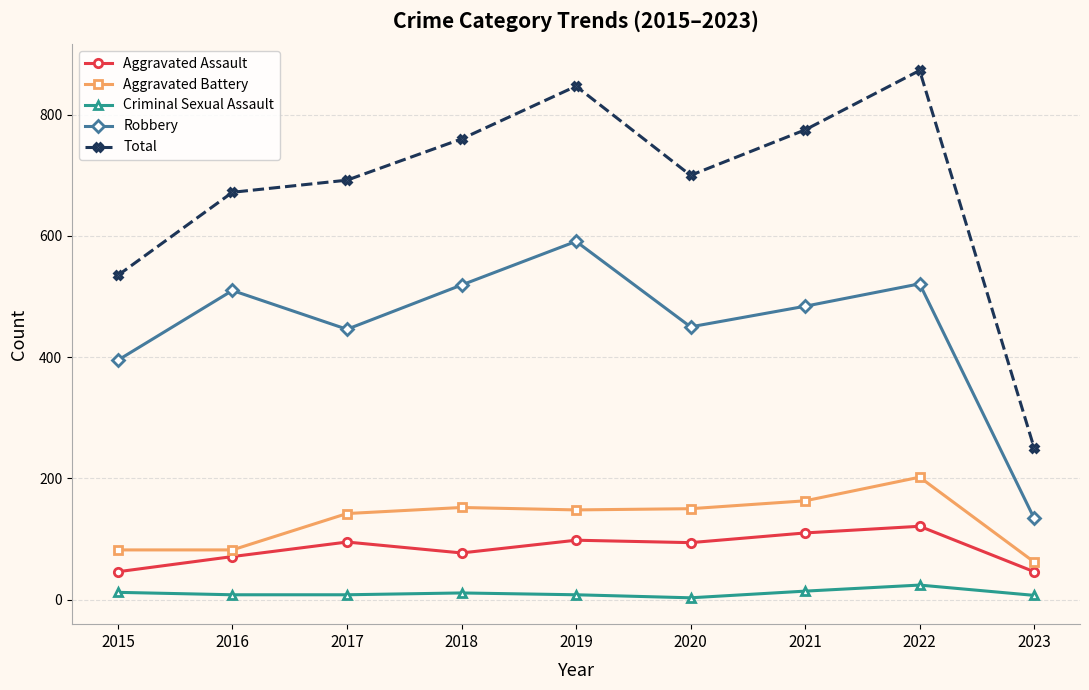

Read the Total value at 2020, to the nearest 10.

700